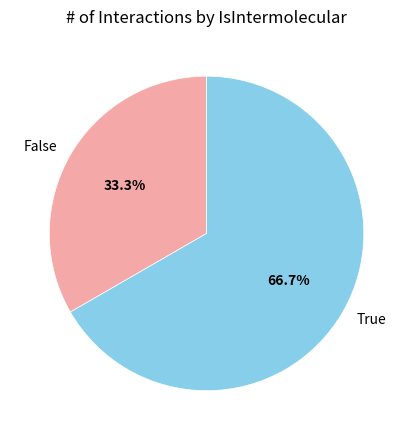

To the nearest percent, what portion does True represent?

67%